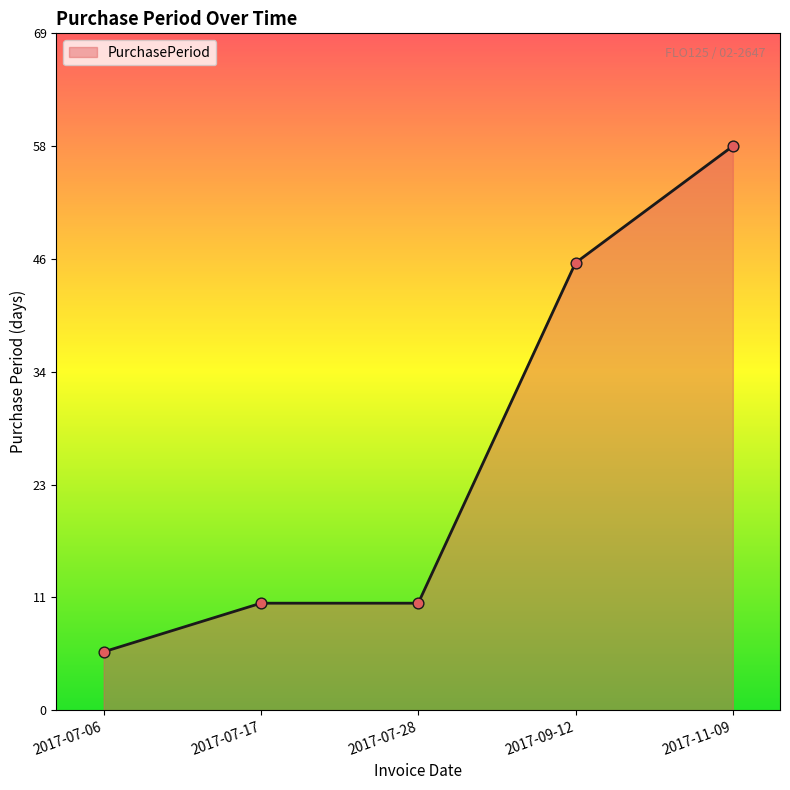

Is this an area chart (filled region under the line)?

Yes